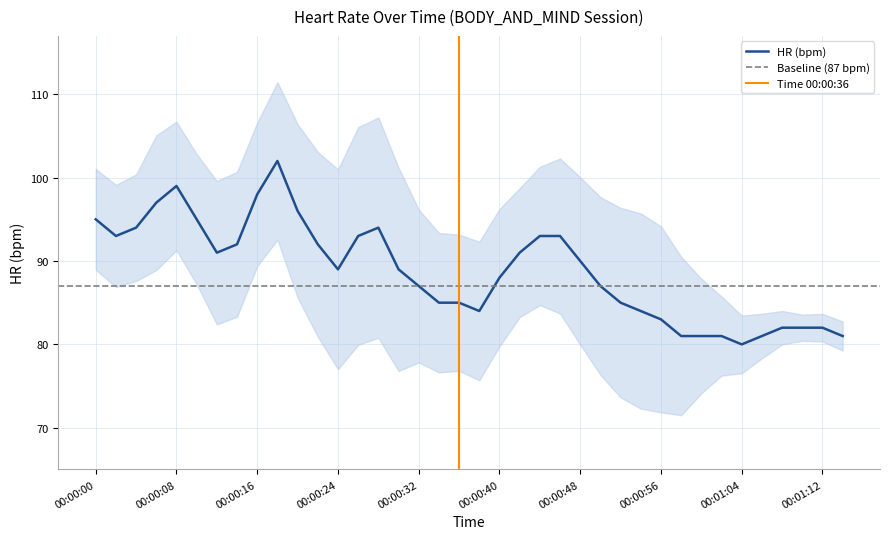

What is the maximum value shown in the chart?

102